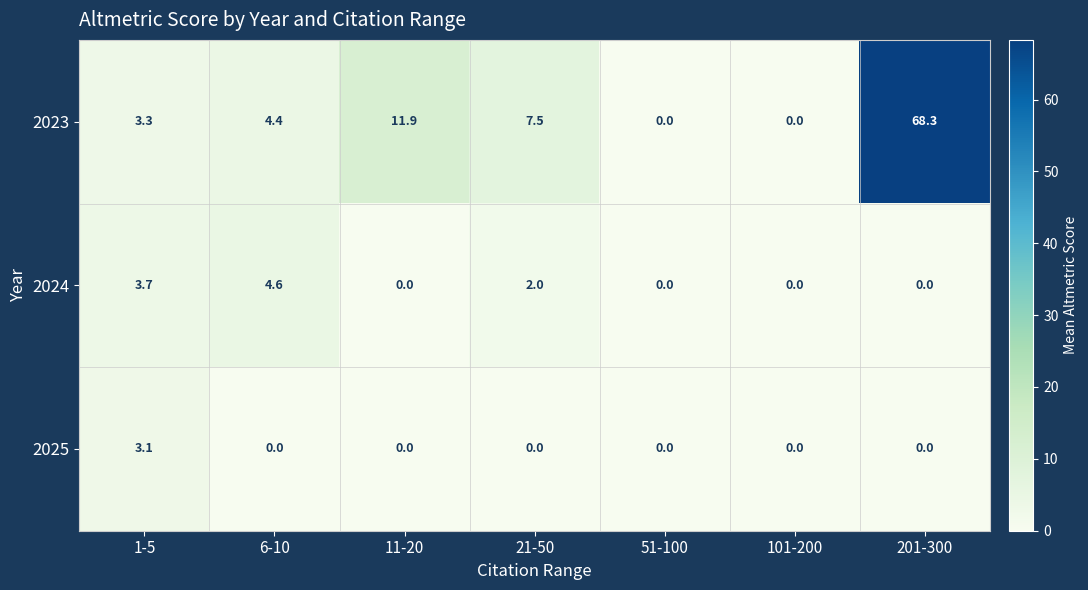

What is the difference between the maximum and minimum values in the 2025 series?

3.1